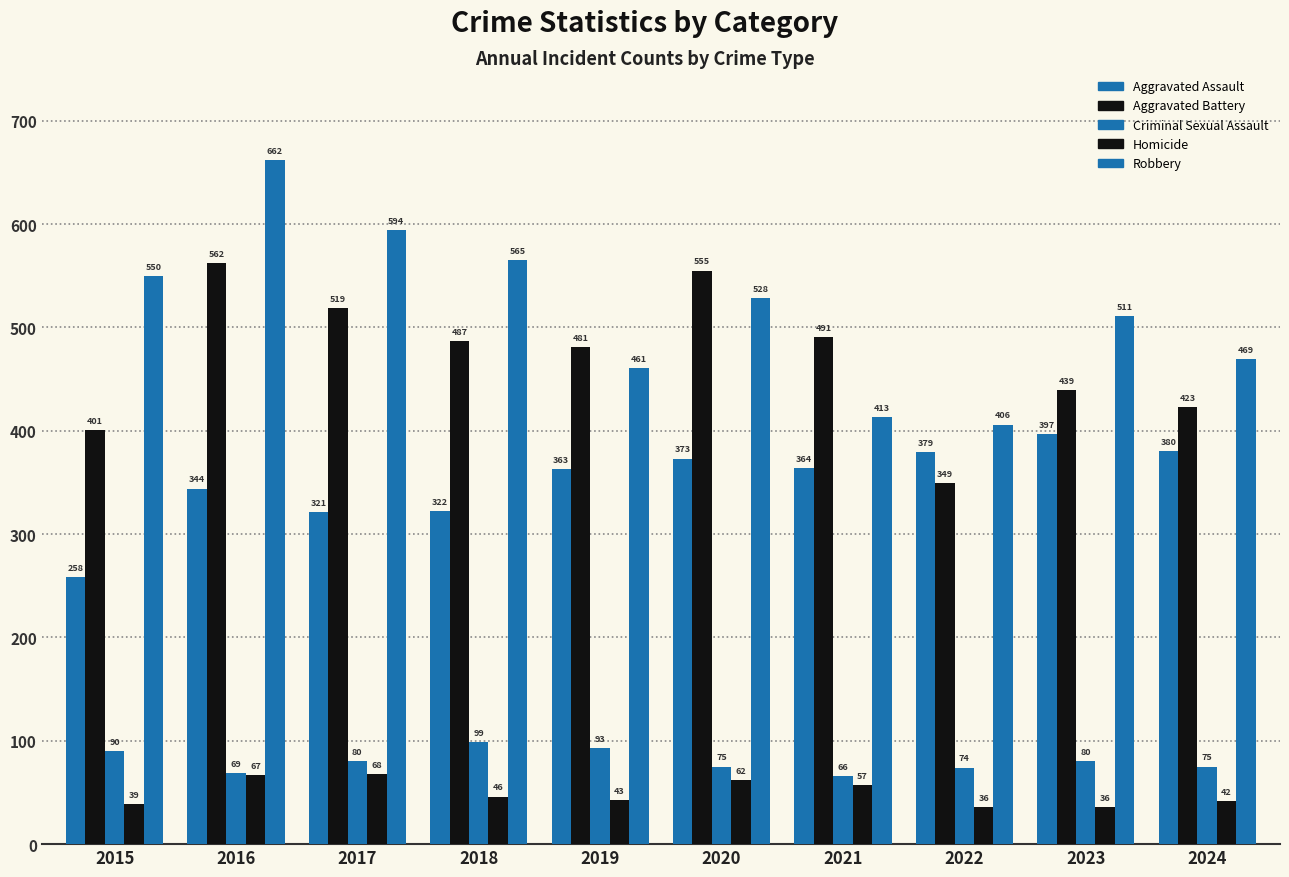

How many bars are there in total?

50